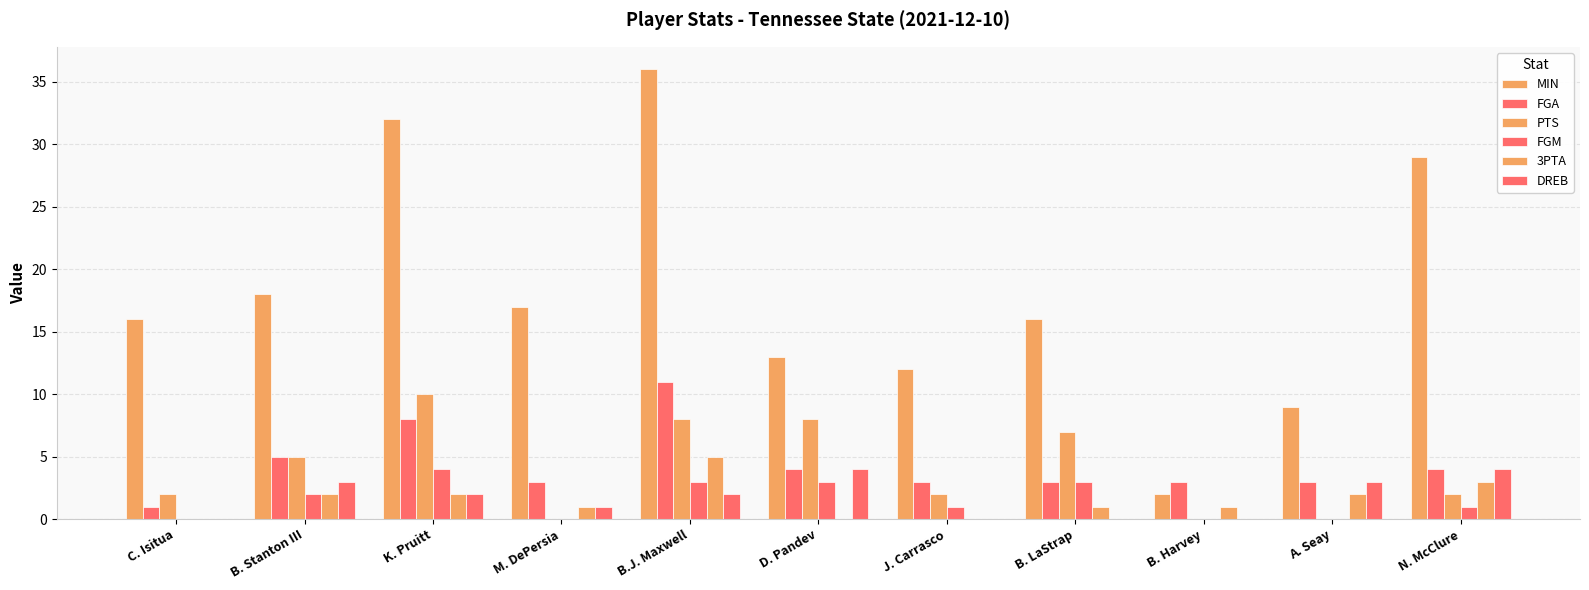

Count the number of data series in this chart.

6